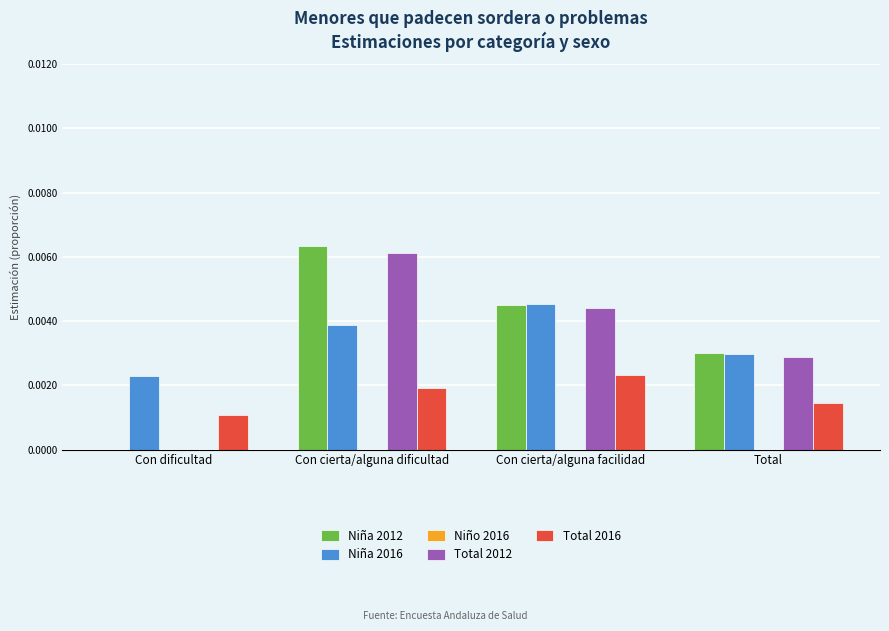

Between Con dificultad and Con cierta/alguna facilidad, which series saw the biggest shift?

Niña 2012